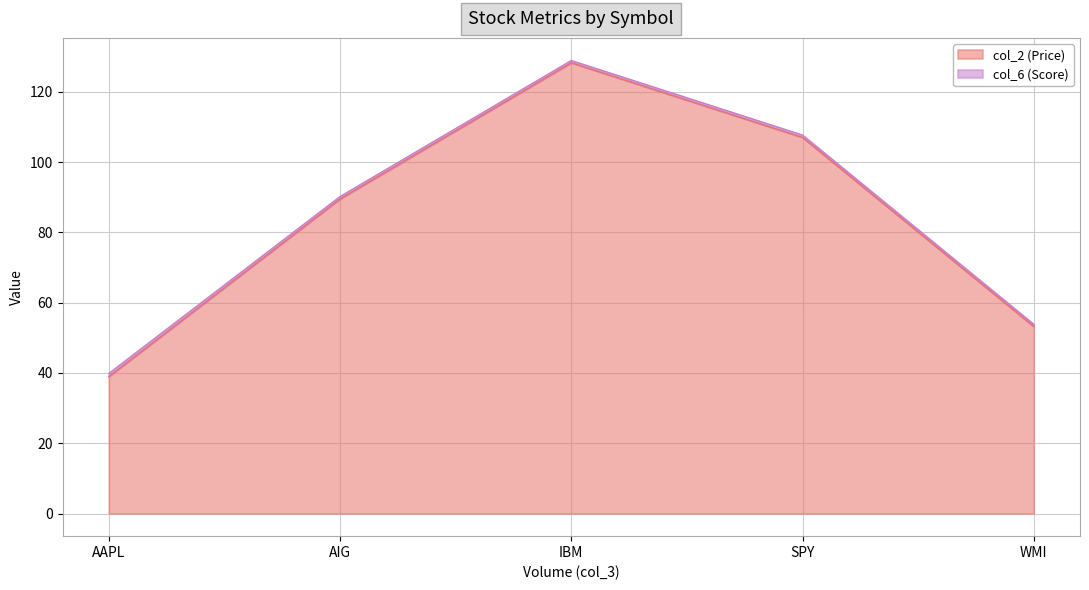

Rank the categories by value from lowest to highest.

AAPL, WMI, AIG, SPY, IBM